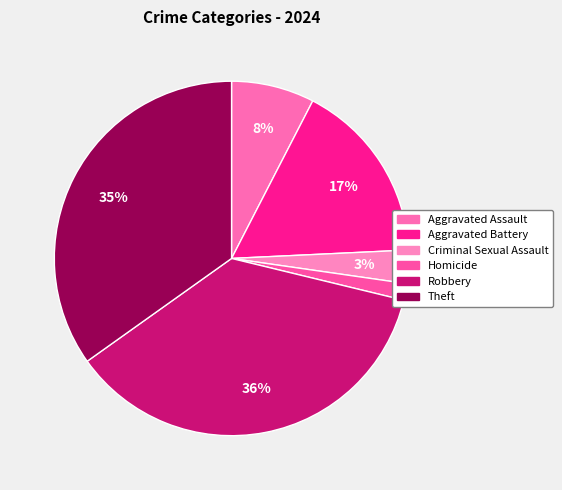

Which category has the smallest portion of the pie?

Homicide